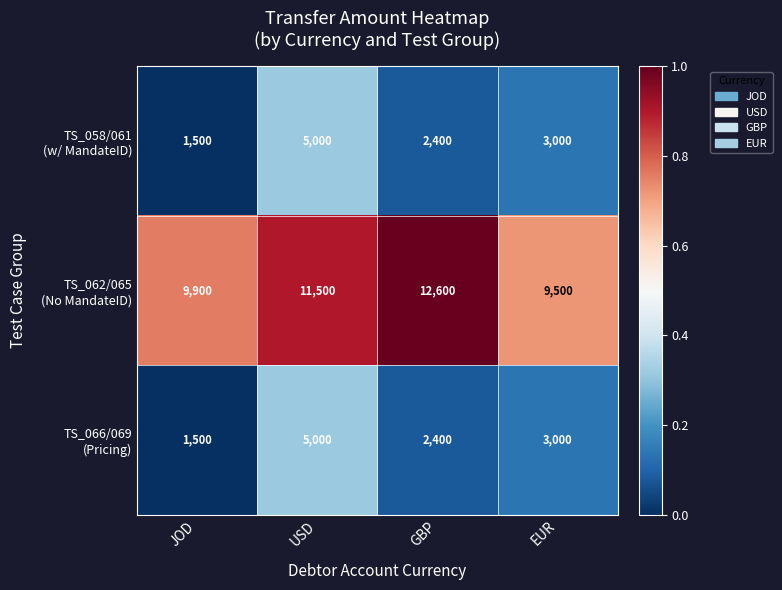

Which category has the highest value across all series?

GBP